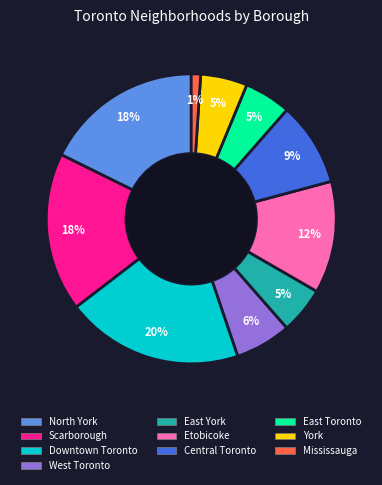

What is the ratio of the value at Central Toronto to the value at North York?

0.5